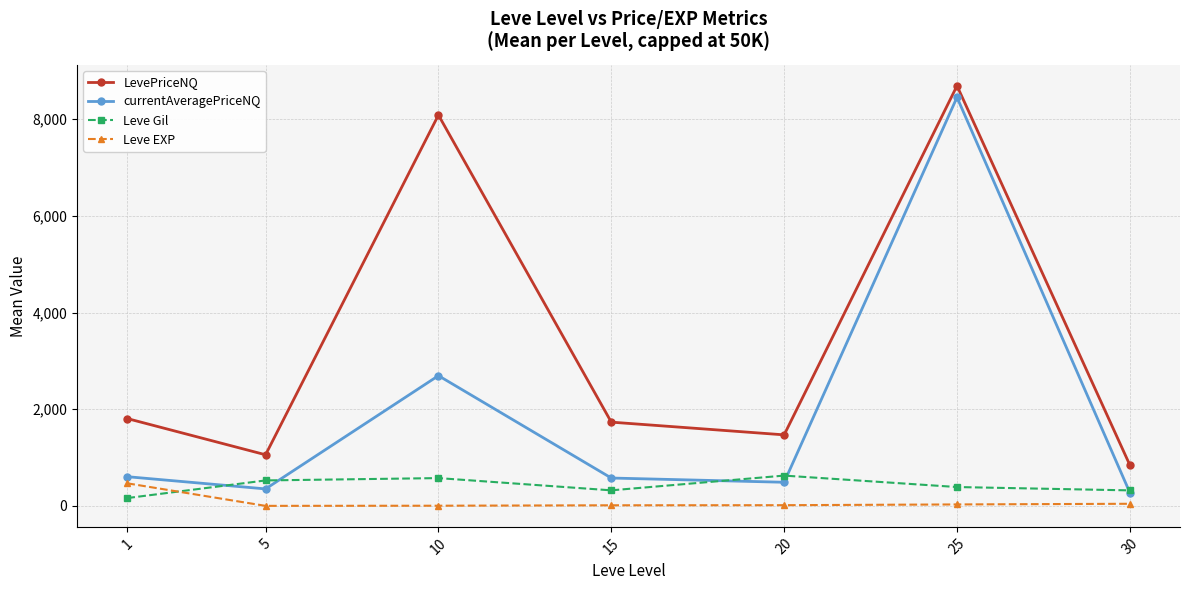

At which label does currentAveragePriceNQ first exceed 578?

1